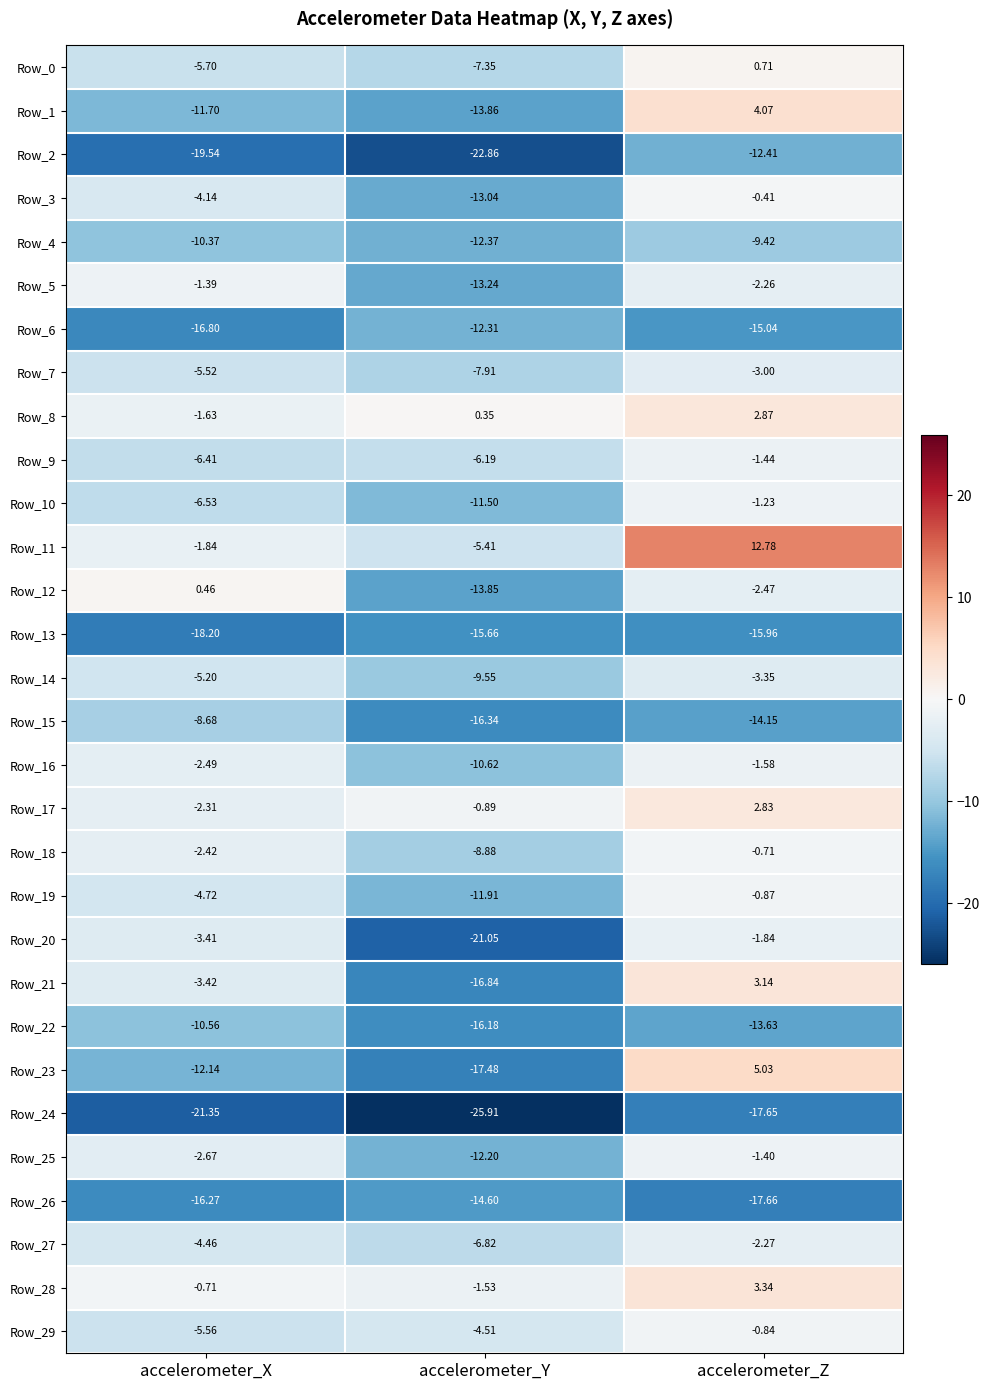

How many data points does each series have?

3